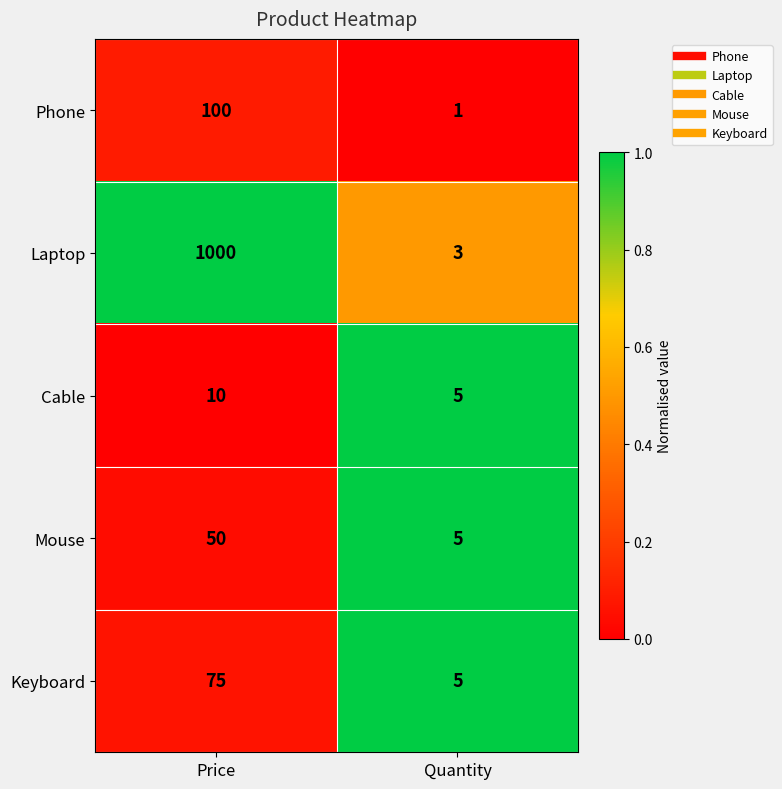

Which series changed the most between Price and Quantity?

Laptop